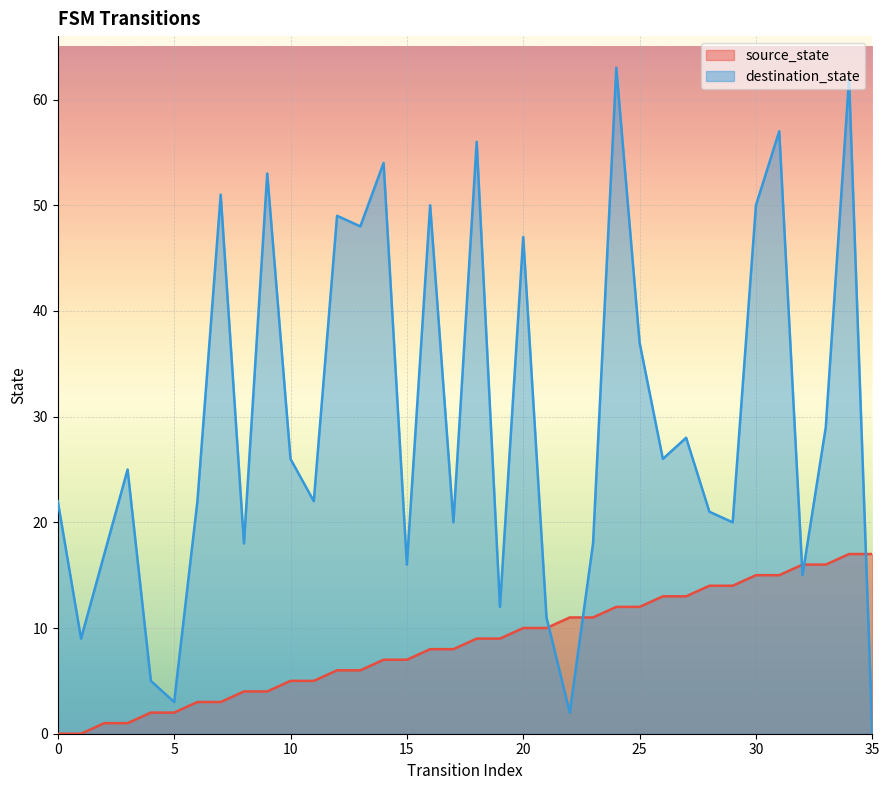

What is the difference between the source_state values at 15 and 19?

2